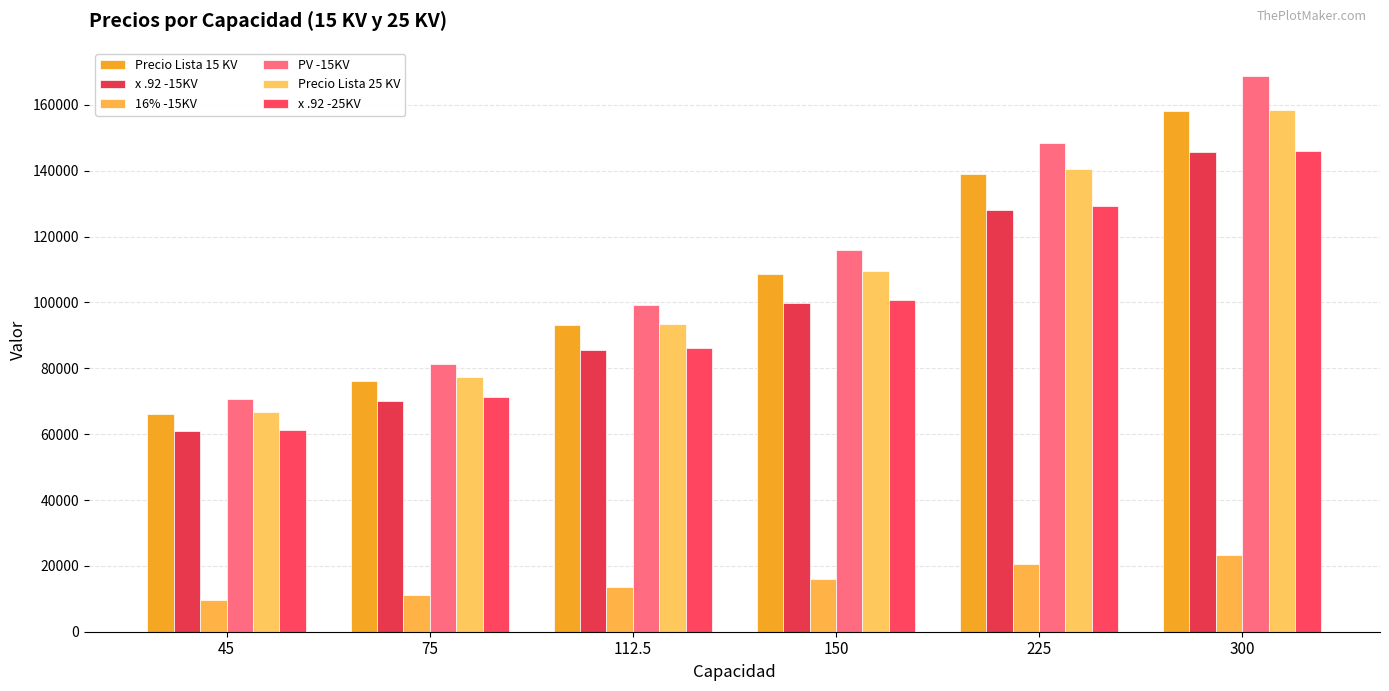

The value of PV -15KV at 225 is 87494.5. True or false?

False